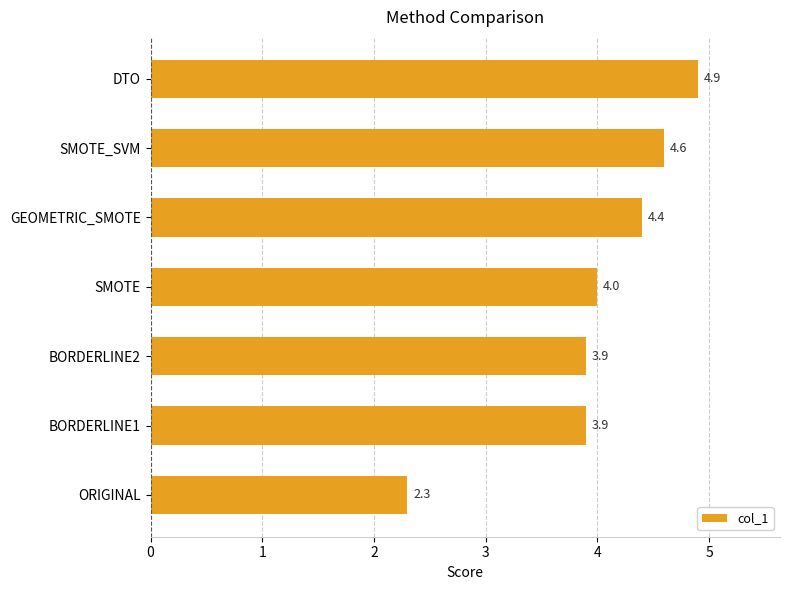

What is the ratio of the value at DTO to the value at SMOTE_SVM?

1.1